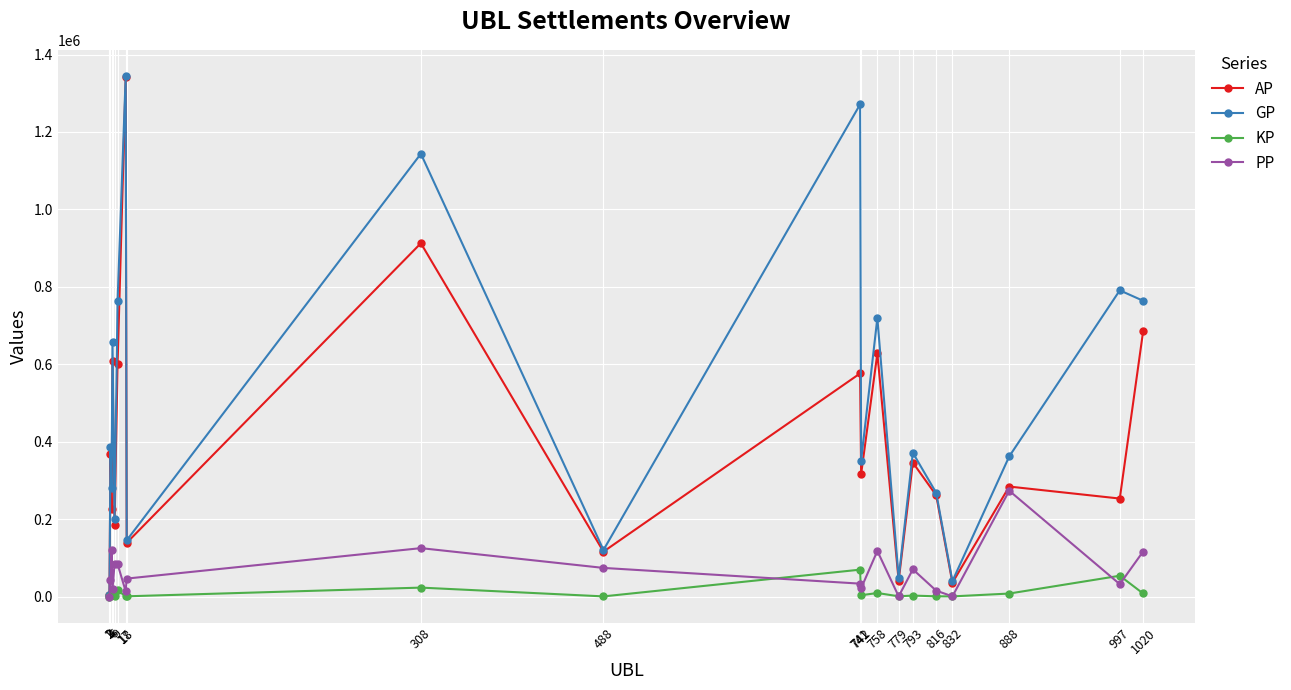

What is the value of the GP point at the 13th from the left?

719575.0